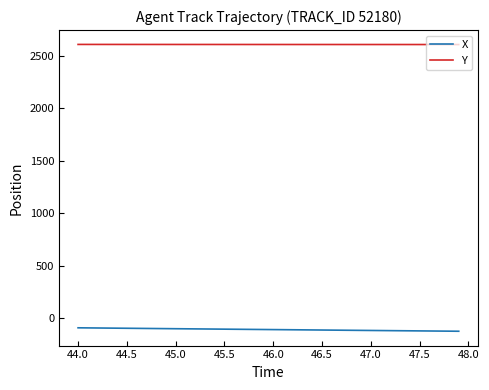

Which series has the largest total across all categories?

Y